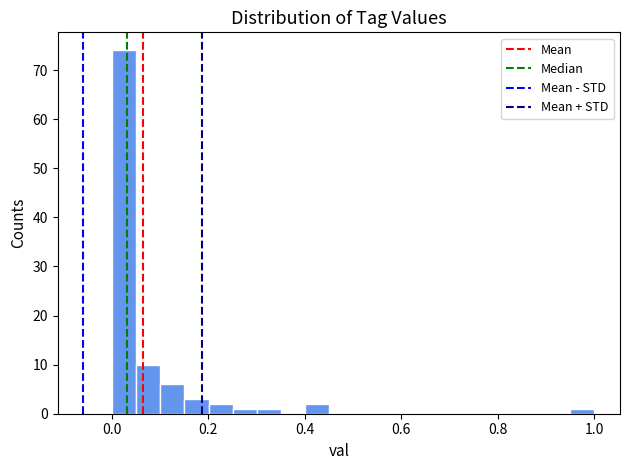

Around what value on the x-axis is the tallest bar? Give the approximate position of its centre, as read against the axis.

0.02